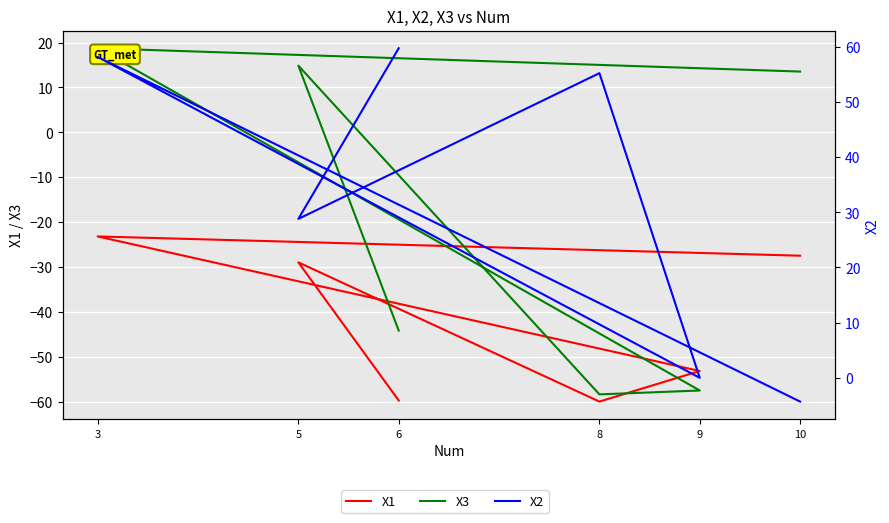

Is it true that X2 equals 59.8 at 6?

True